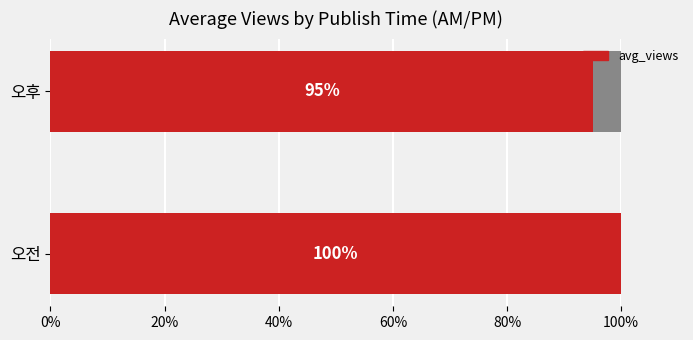

The value at 오후 is 43995.6. True or false?

True